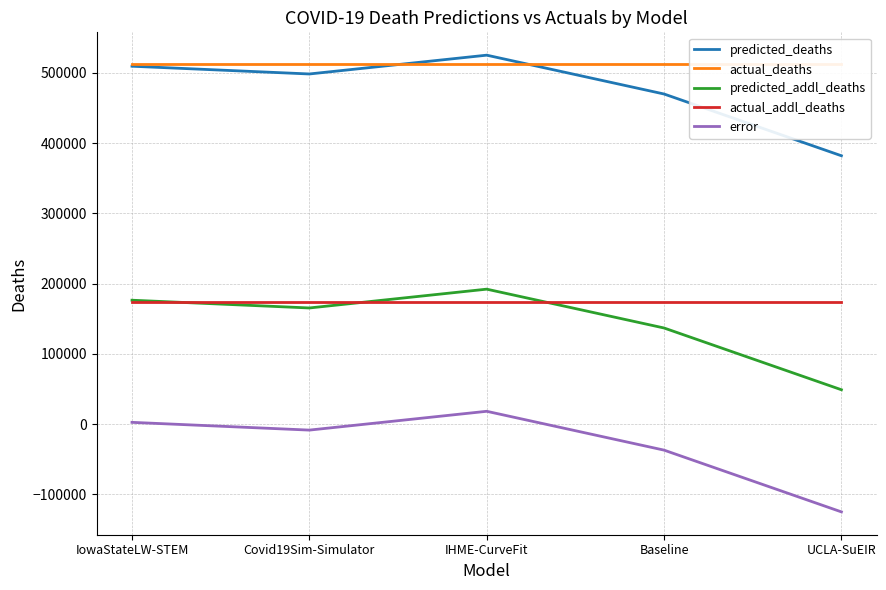

How many values in the predicted_addl_deaths series are below 165361?

2